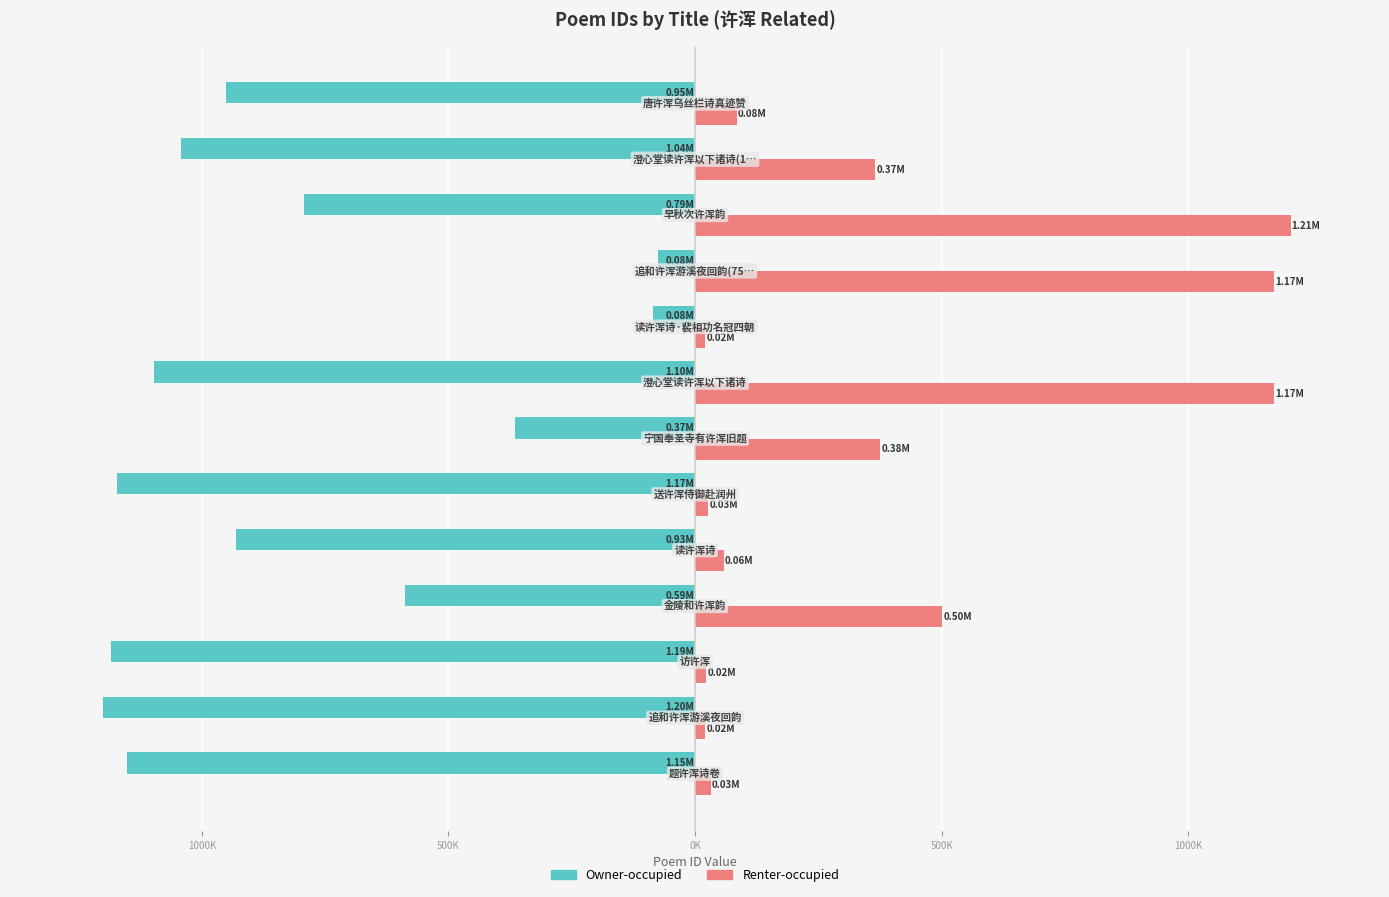

What are all the series names shown in the legend?

Owner-occupied, Renter-occupied